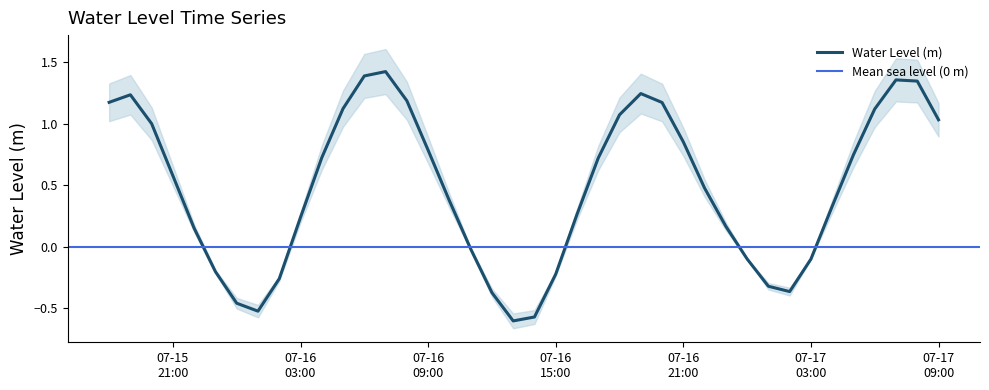

At which category does the data reach its first local peak?

2025-07-15 19:00:00